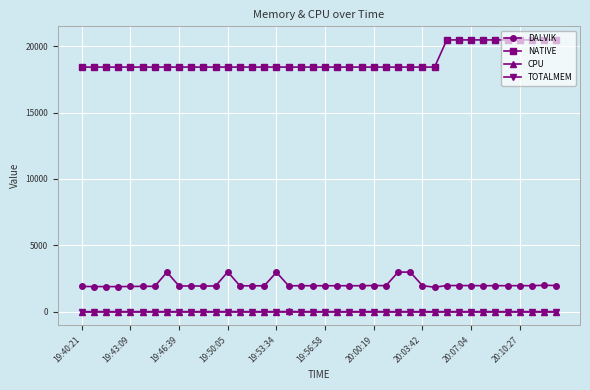

Count the number of data series in this chart.

4